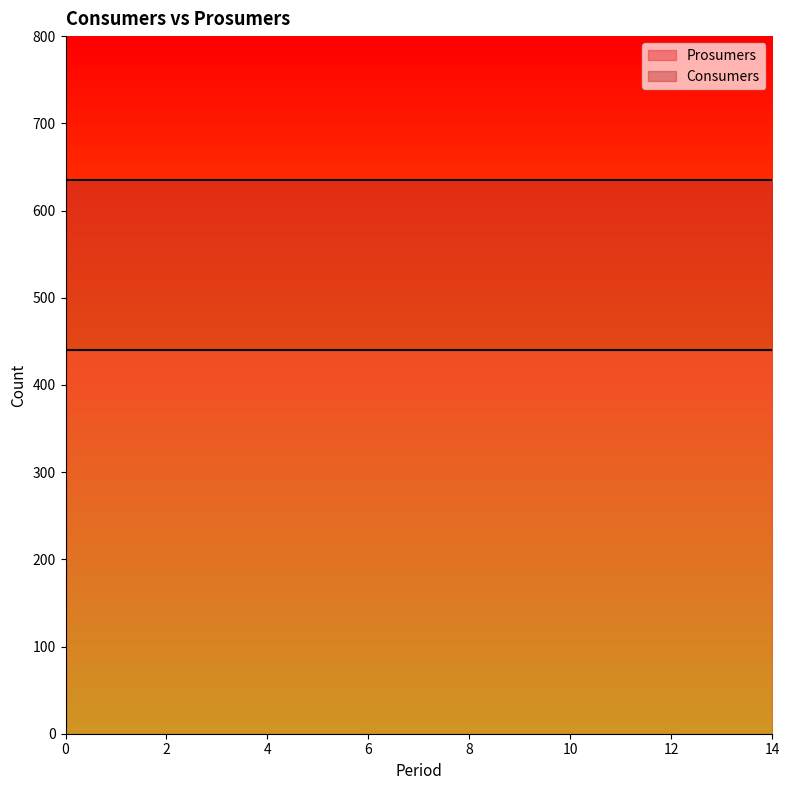

Which series has the largest range (max minus min)?

Consumers